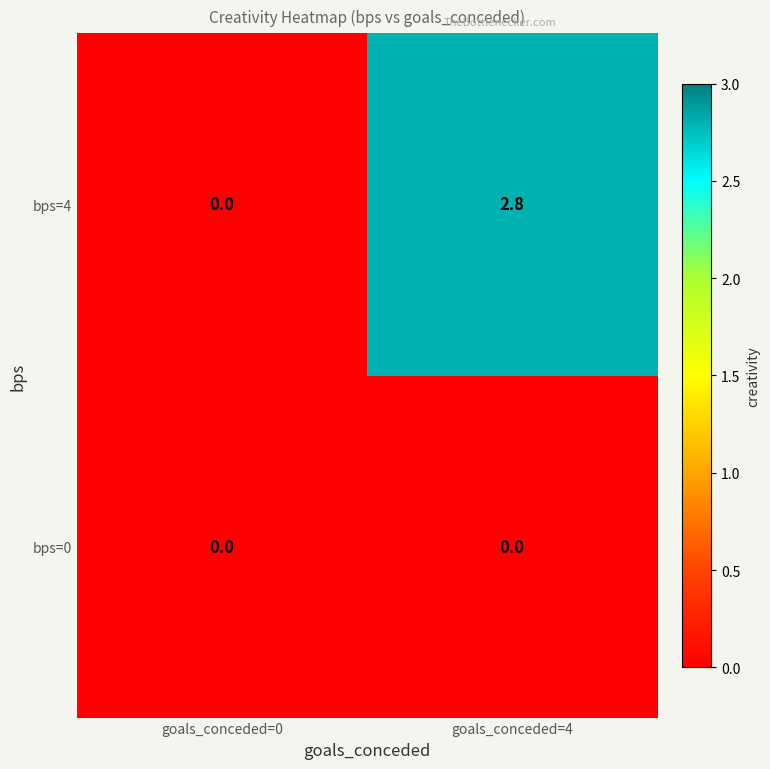

At which category is the sum across all series the highest?

goals_conceded=4